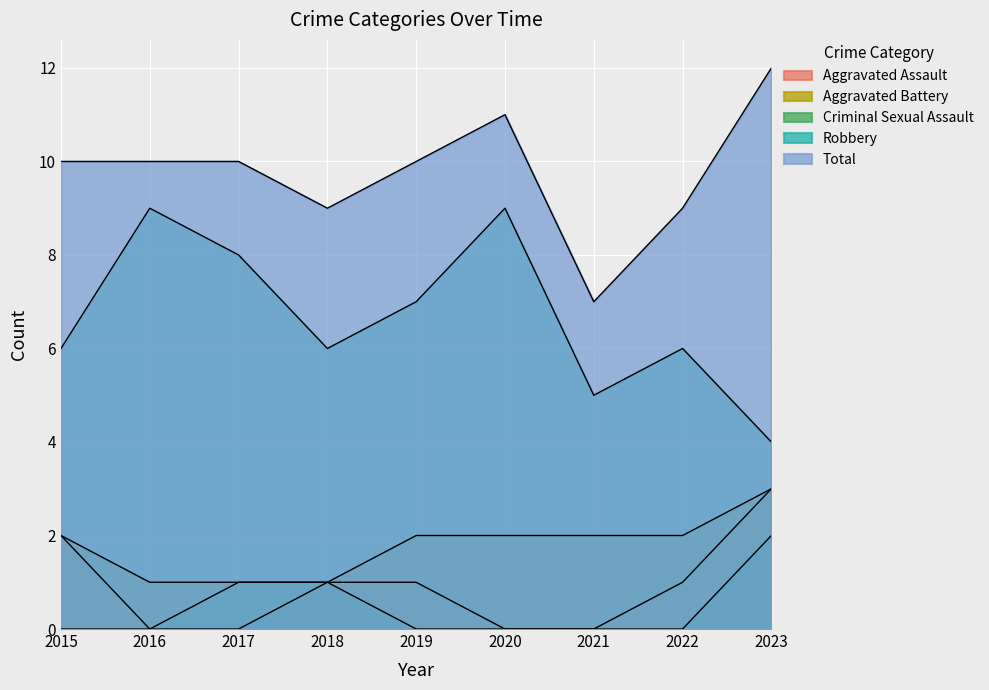

How many distinct data groups are displayed?

5